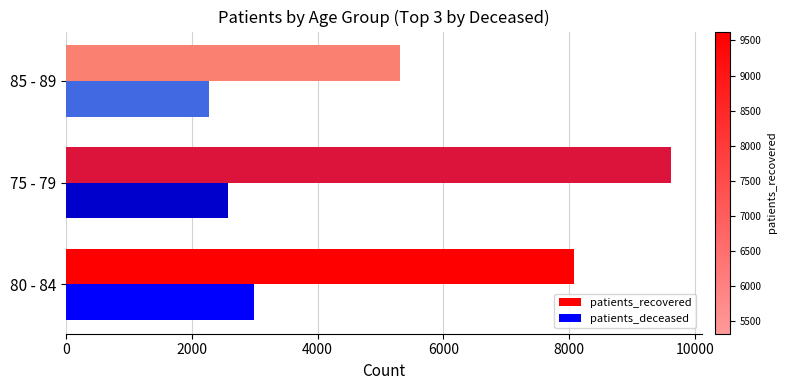

What is the difference between the maximum and second lowest values in the patients_deceased series?

406